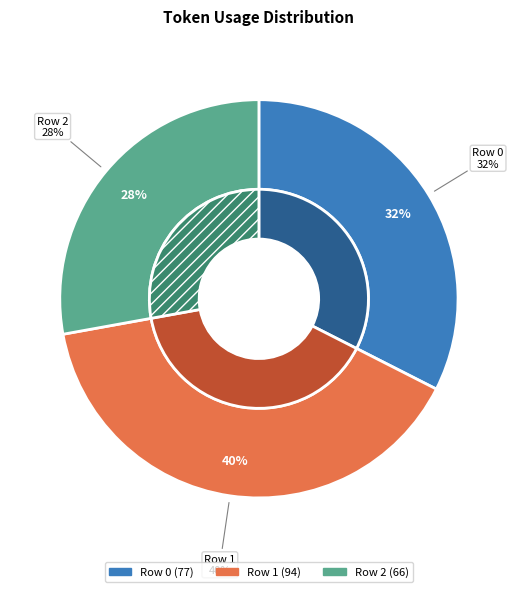

What is the smallest slice in the pie chart?

Row 2